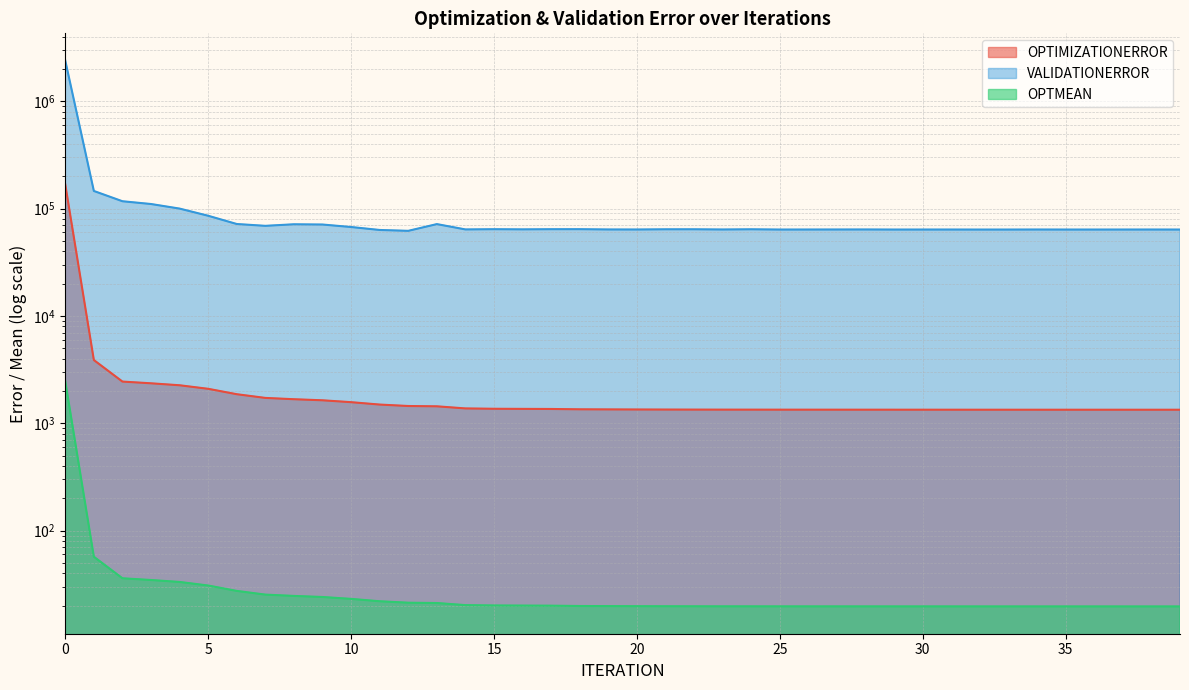

What is the maximum value shown in the chart?

2389840.0